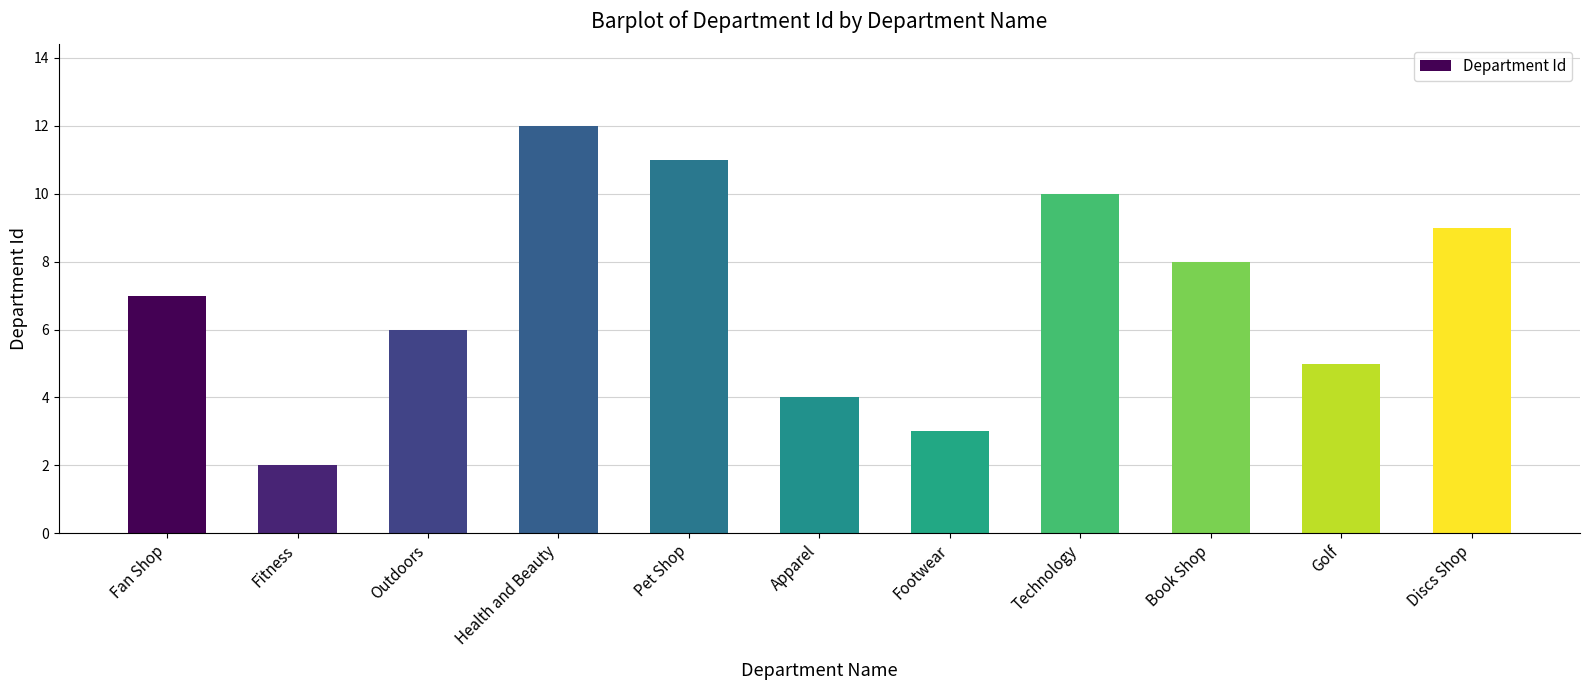

Is it true that the value at Footwear is 3?

True